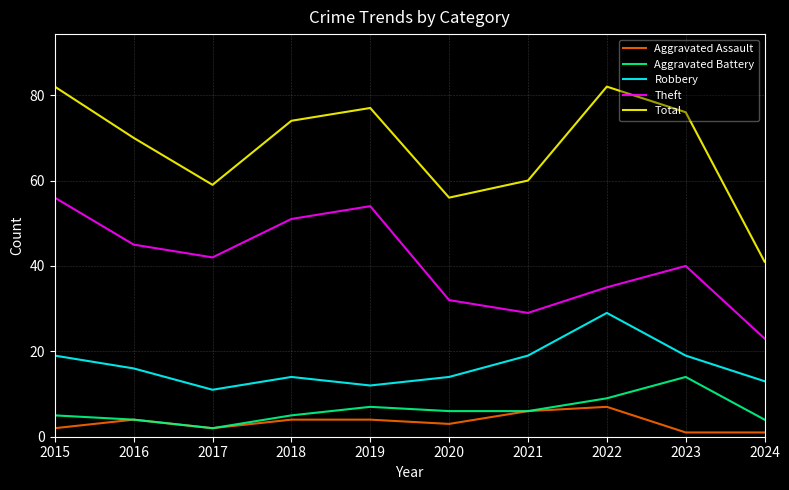

How many interior local peaks does the Robbery series have?

2